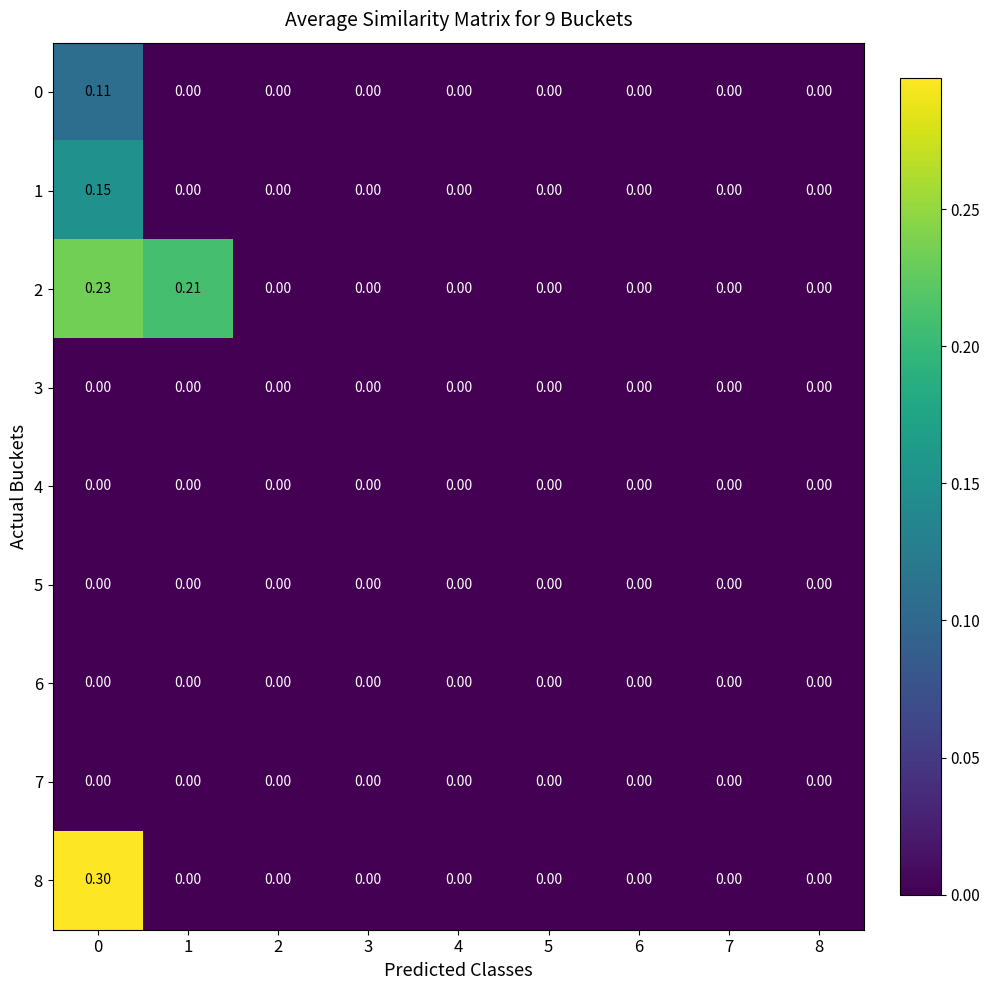

How many categories are shown in the chart?

9